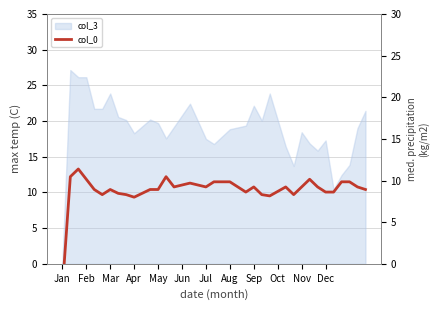

True or false: the data shows 9.8 at 20.

True